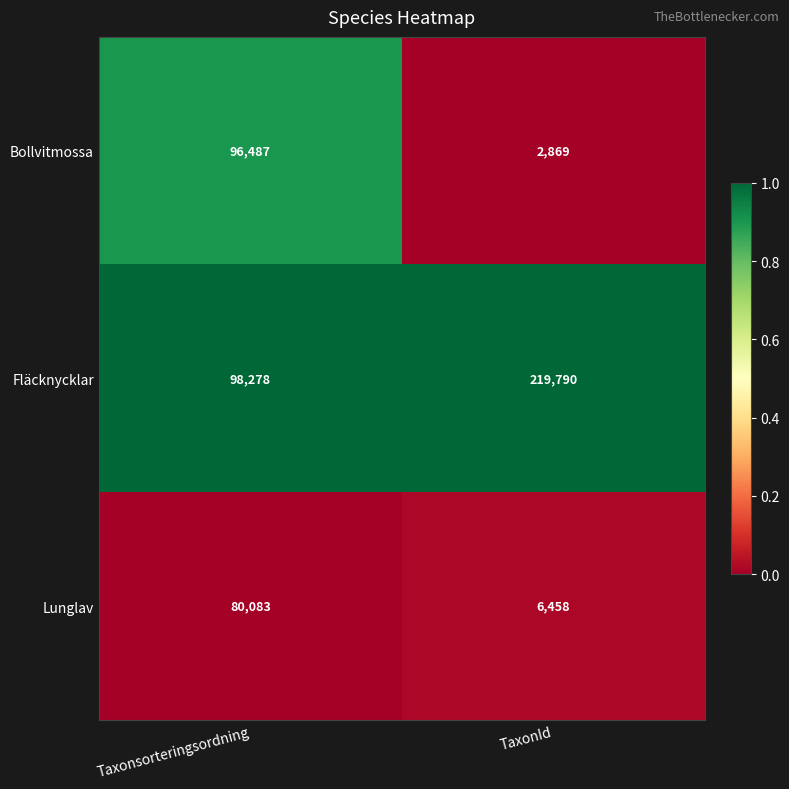

Reading left to right, what are all the values shown in this chart?

Bollvitmossa: Taxonsorteringsordning=96487	TaxonId=2869
Fläcknycklar: Taxonsorteringsordning=98278	TaxonId=219790
Lunglav: Taxonsorteringsordning=80083	TaxonId=6458